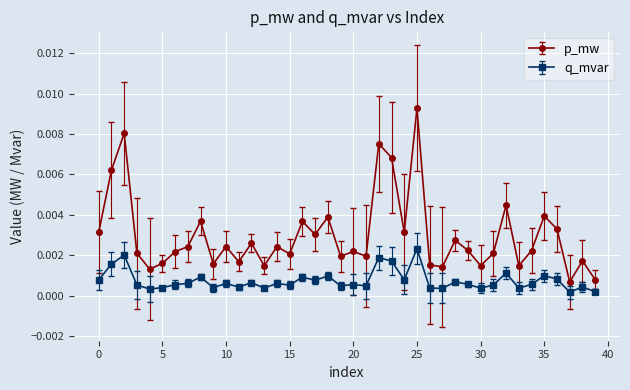

Rank the series by their maximum value, from highest to lowest.

p_mw, q_mvar